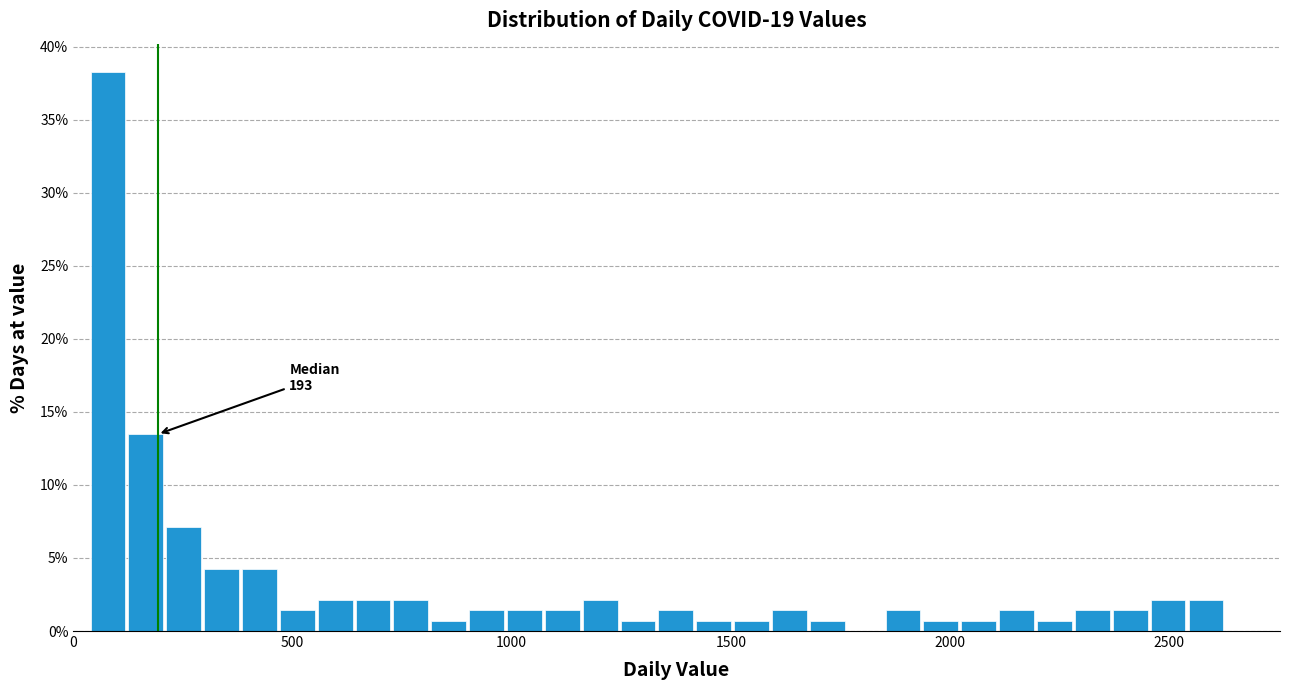

Read against the x-axis, roughly where is the centre of the tallest bar?

100